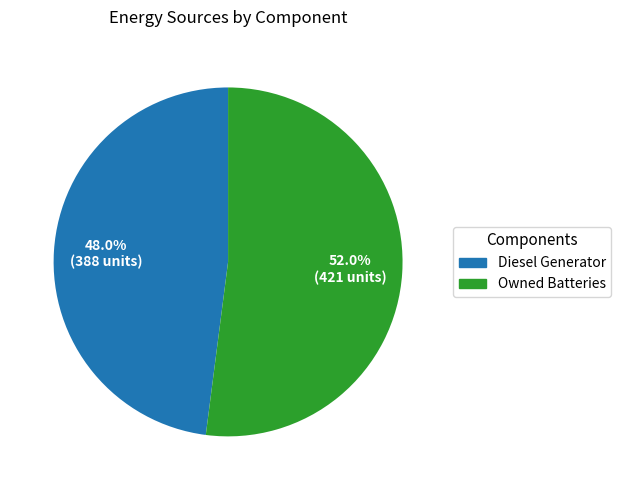

Which category accounts for the majority?

Owned Batteries